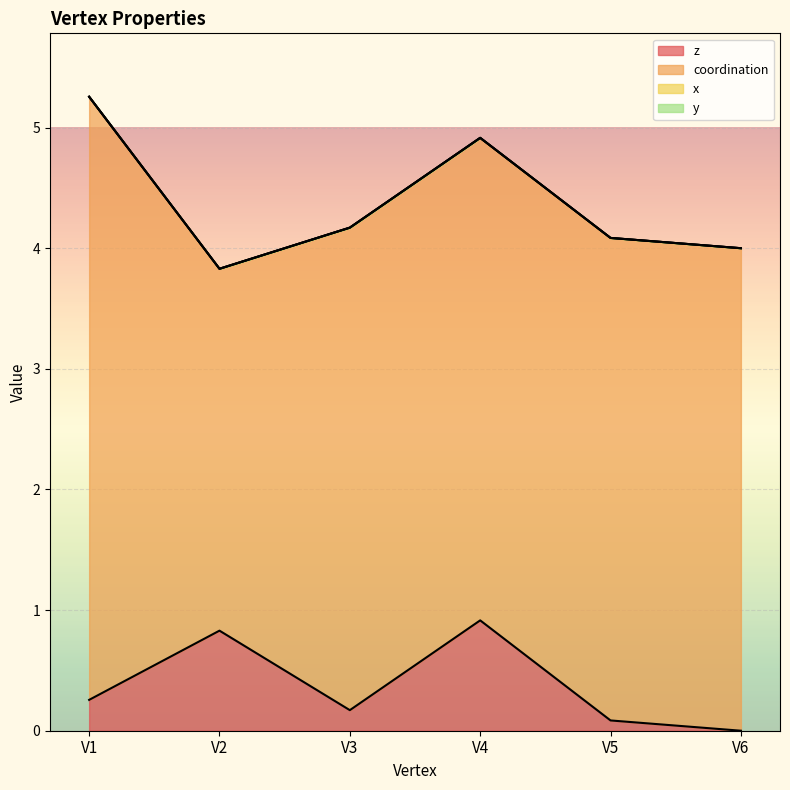

At which label is y closest to 0?

V1